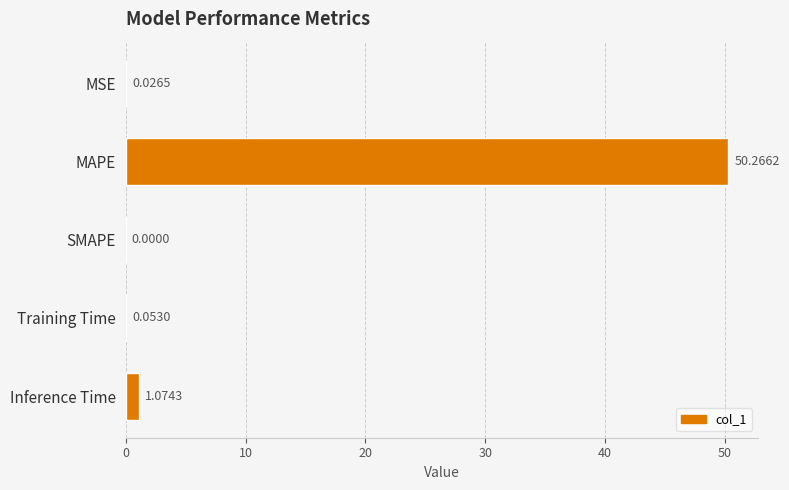

Which has a higher value, MAPE or SMAPE?

MAPE